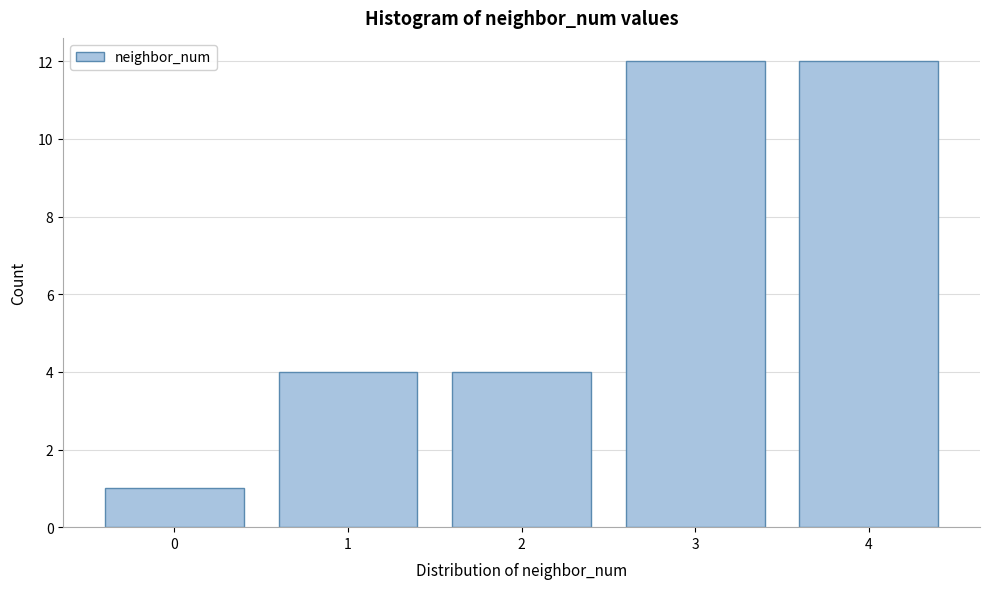

Reading left to right, list every bar in this chart as the range it spans on the x-axis followed by its height. The values are not printed on the chart, so give them approximately, as read against the axis.

-0.5 to 0.5: 1
0.5 to 1.5: 4
1.5 to 2.5: 4
2.5 to 3.5: 12
3.5 to 4.5: 12